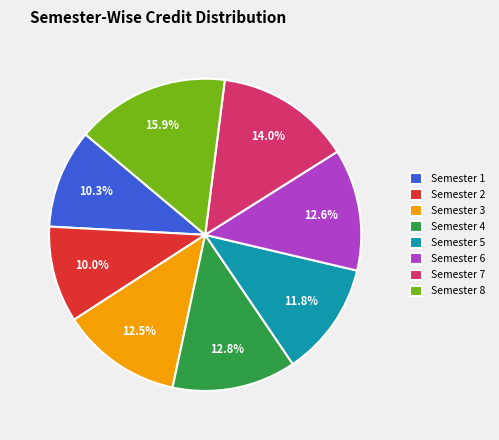

To the nearest percent, what is the combined percentage of Semester 6 and Semester 5?

24%